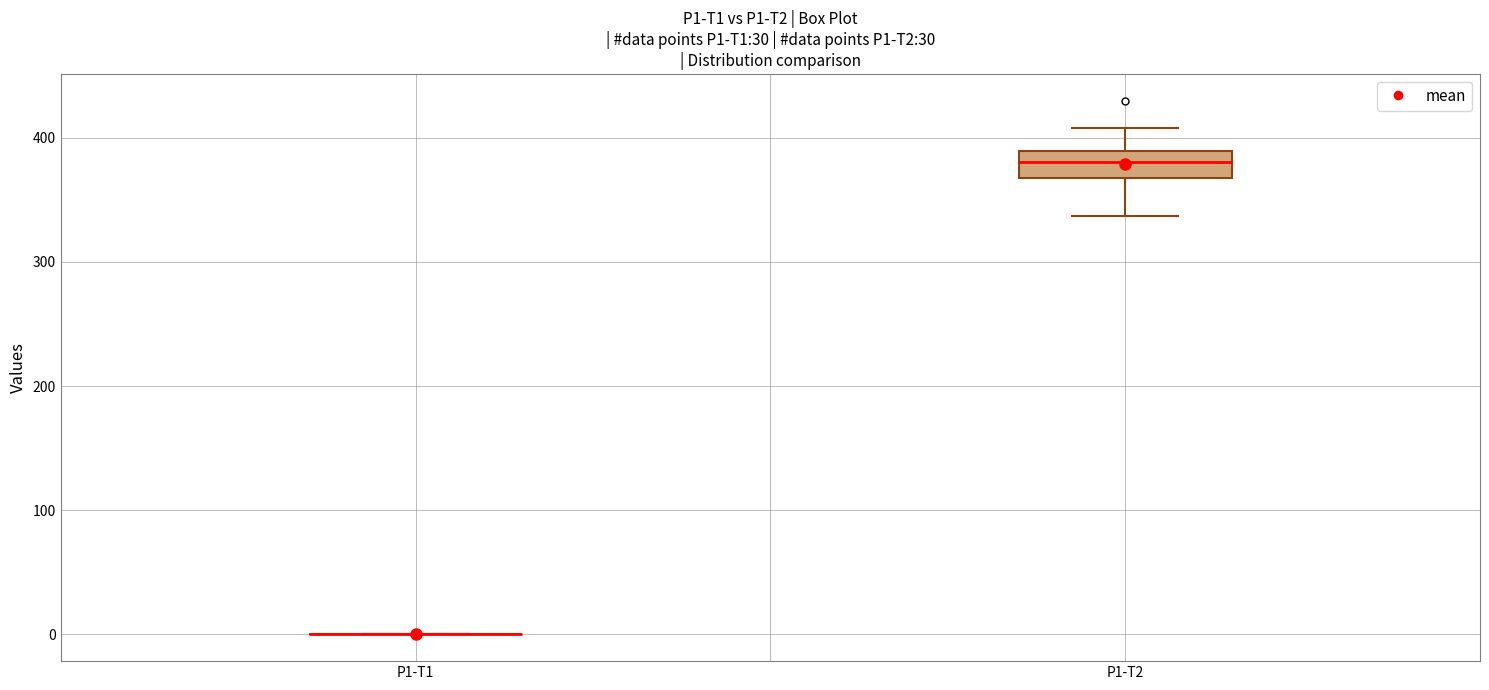

Reading left to right, read every box against the y-axis: the position of its median line, the range the box covers, and the ends of its whiskers. The values are not printed on the chart, so give them approximately, as read against the axis.

P1-T1: box collapsed to a line at 0, whiskers 0 to 0
P1-T2: median 380, box 370 to 390, whiskers 340 to 410